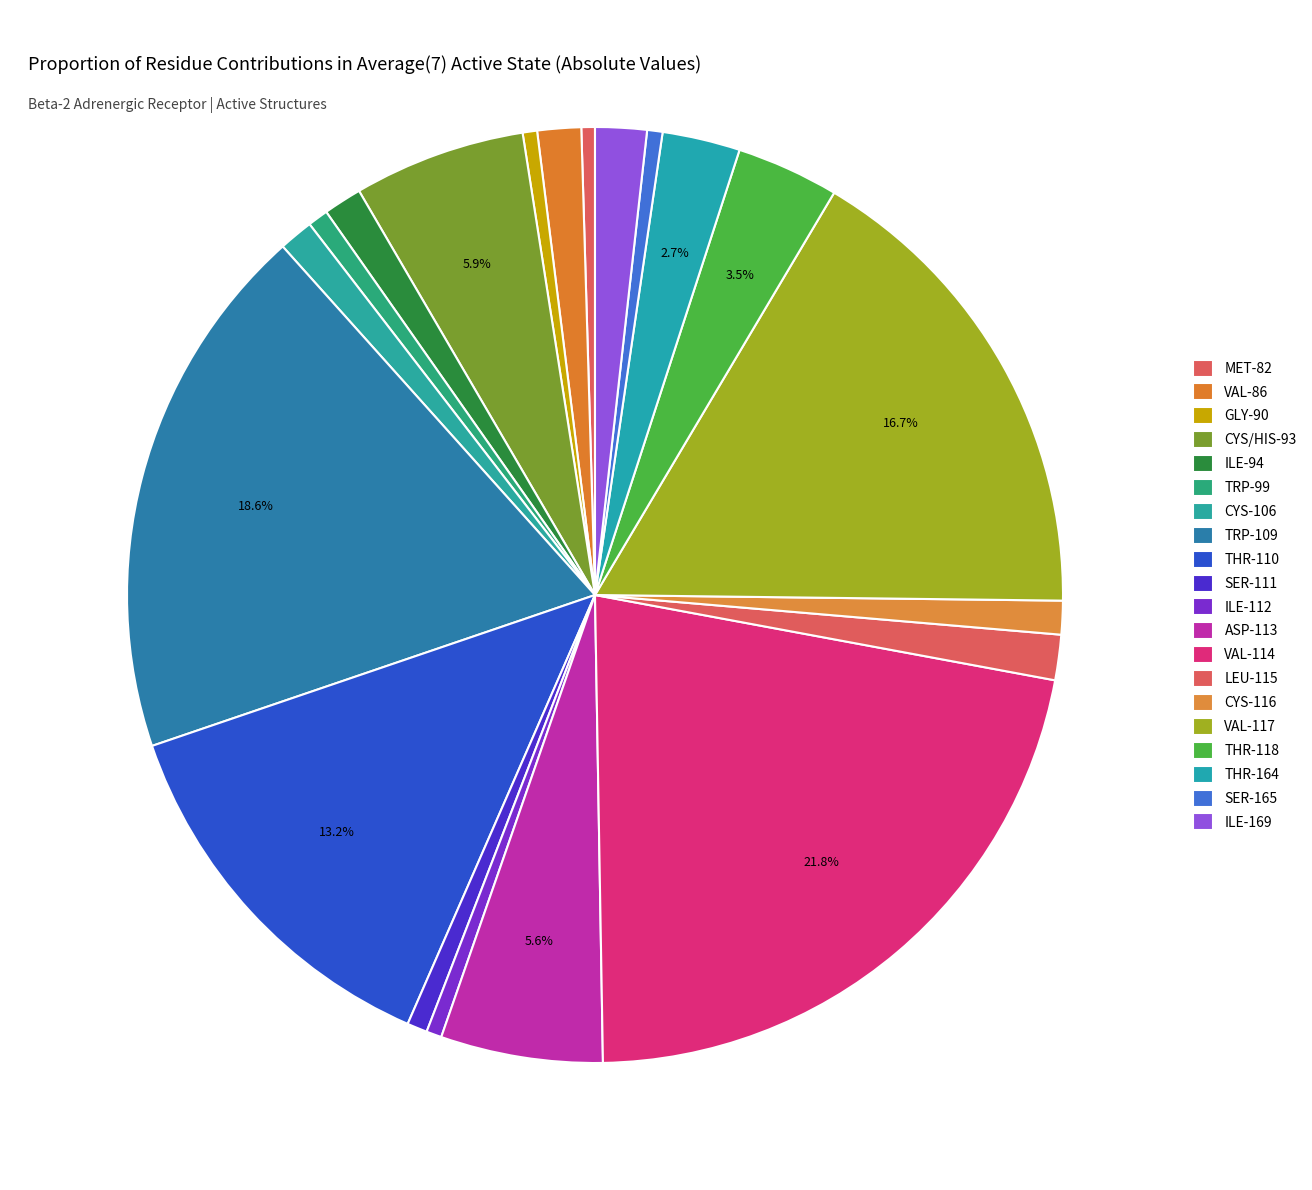

What is the smallest slice in the pie chart?

MET-82